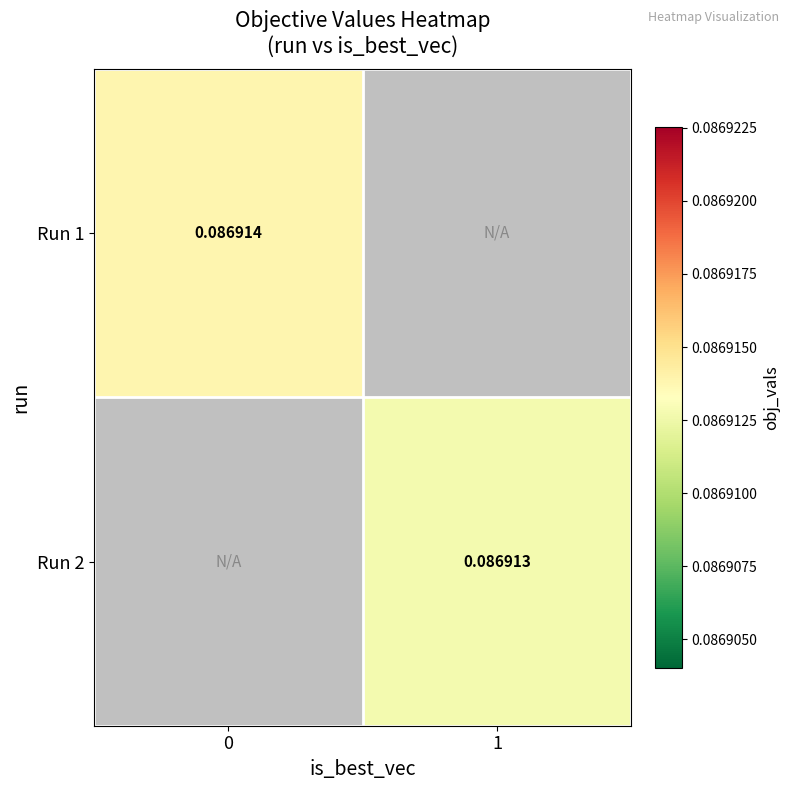

How many values in Run 1 are above zero?

1